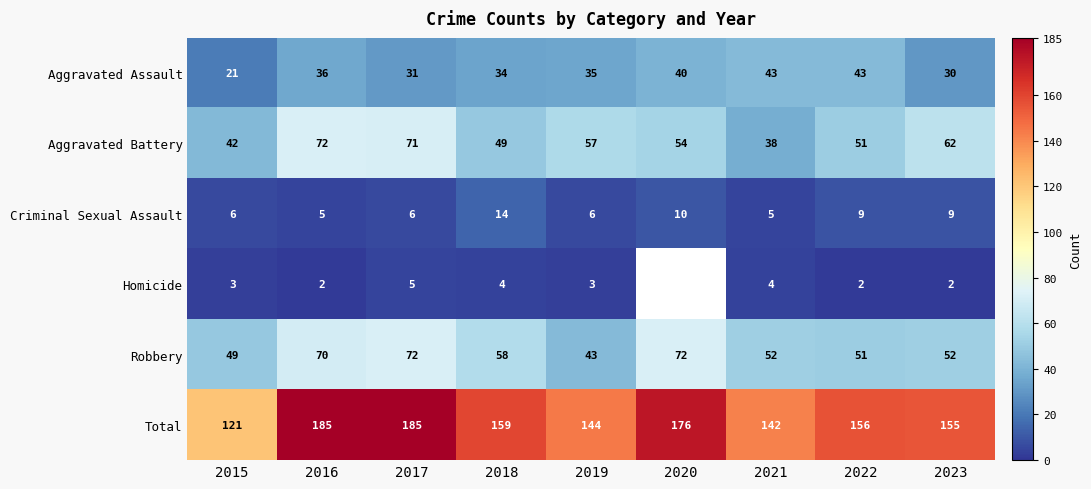

Is the value of Criminal Sexual Assault at 2019 greater than the value of Aggravated Battery at 2018?

No